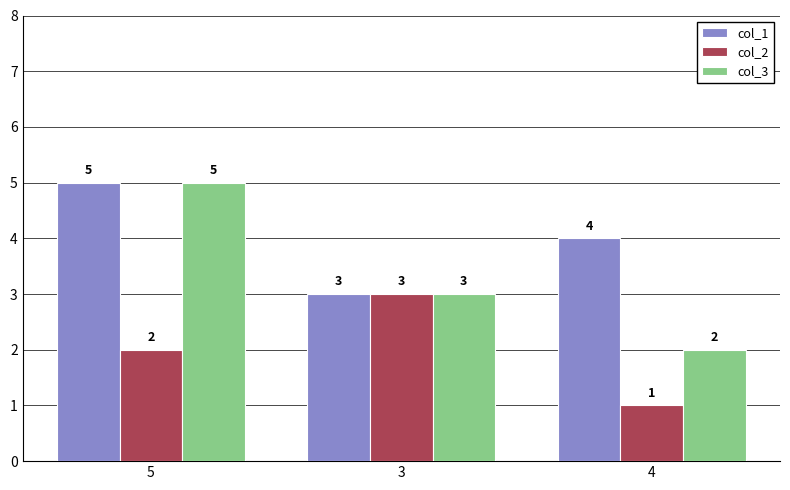

The value of col_3 at 4 is 3. True or false?

False